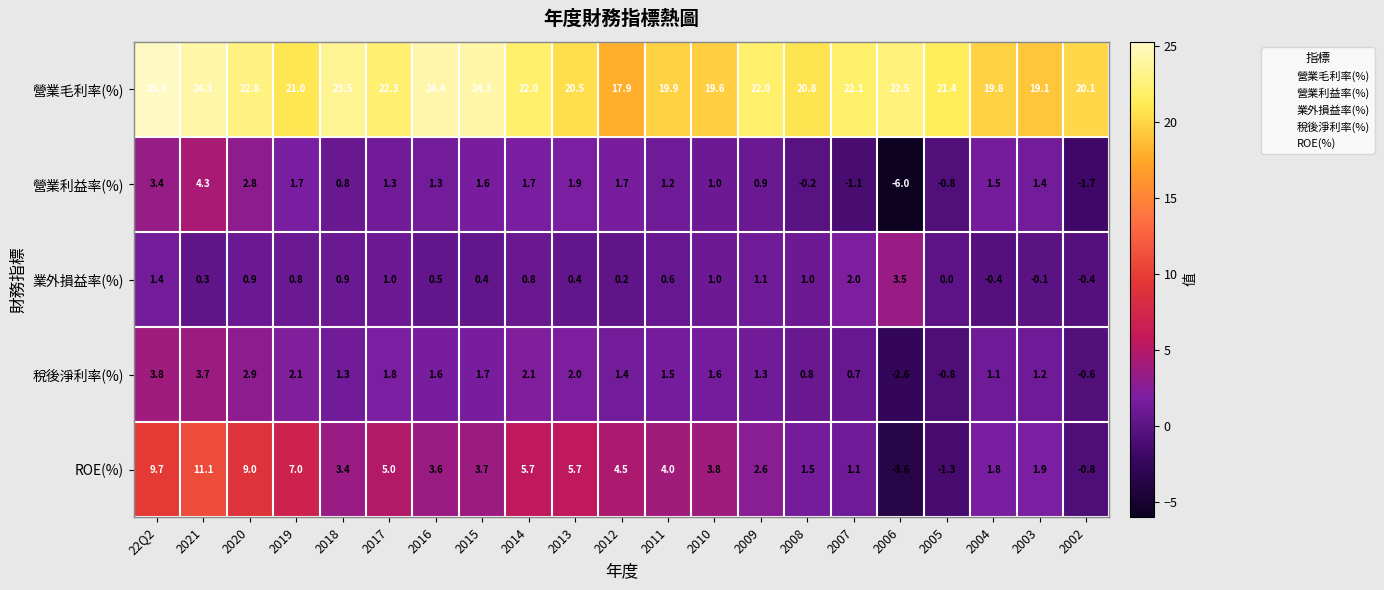

How many negative values does the 營業利益率(%) series have?

5